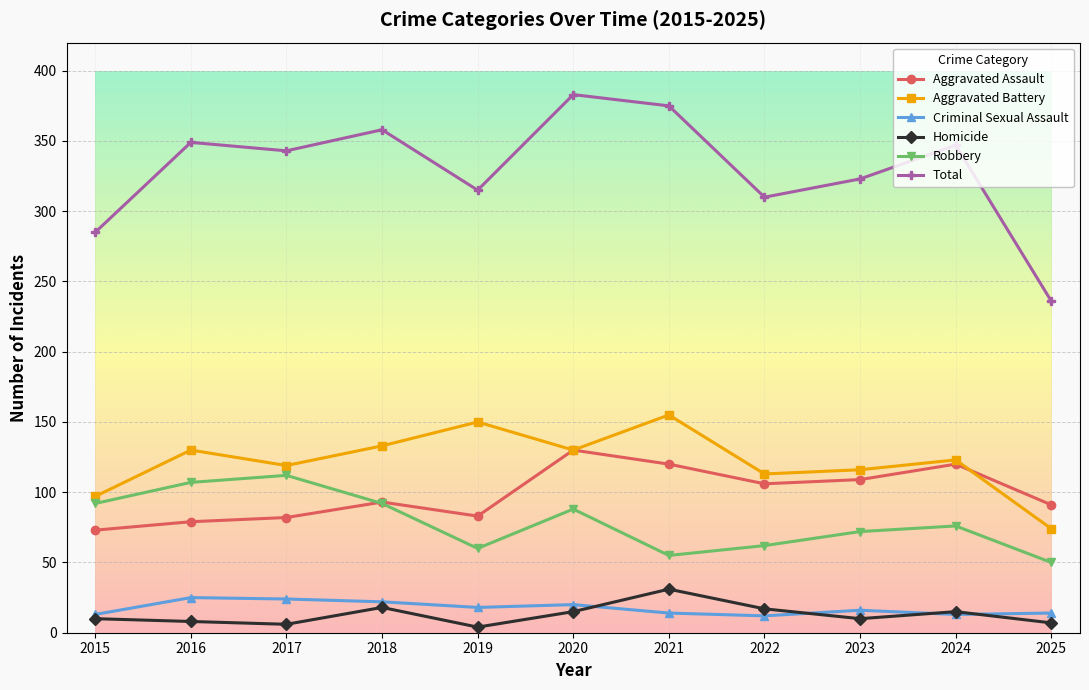

Which series has the widest spread of values?

Total